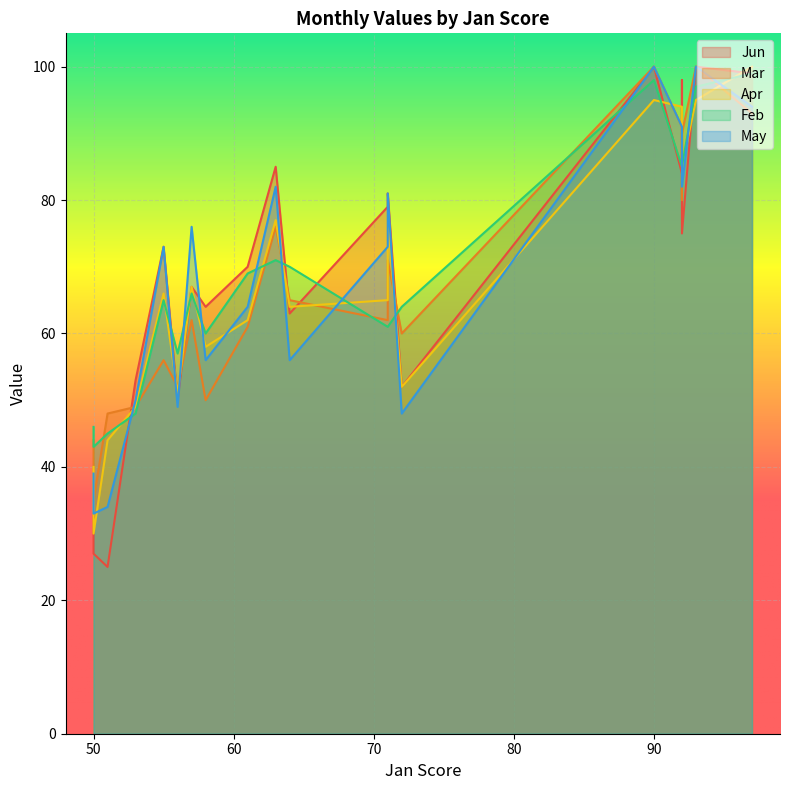

Which category has the lowest value in the Jun series?

51